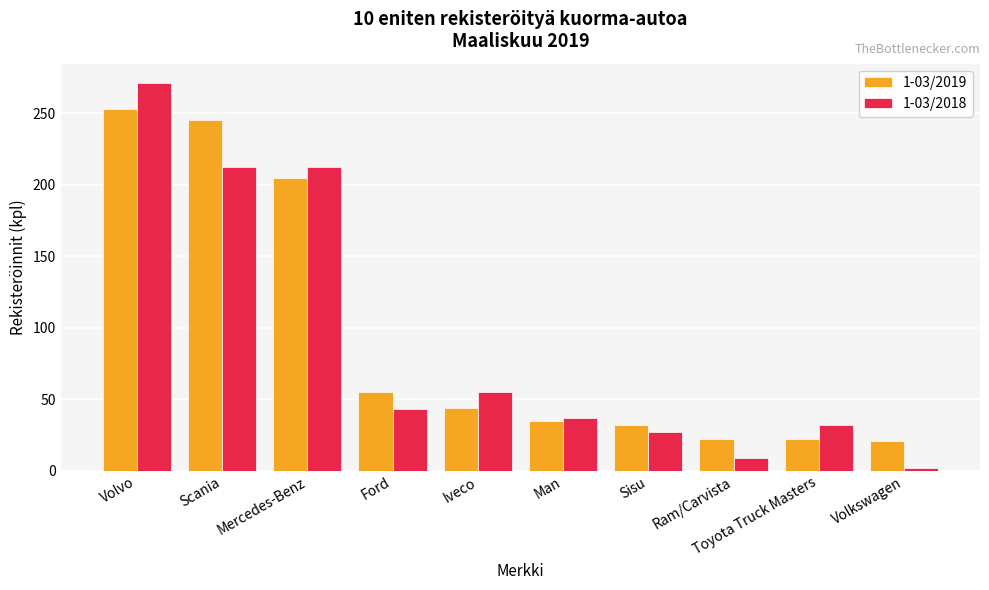

What is the total value across all series at Sisu?

59